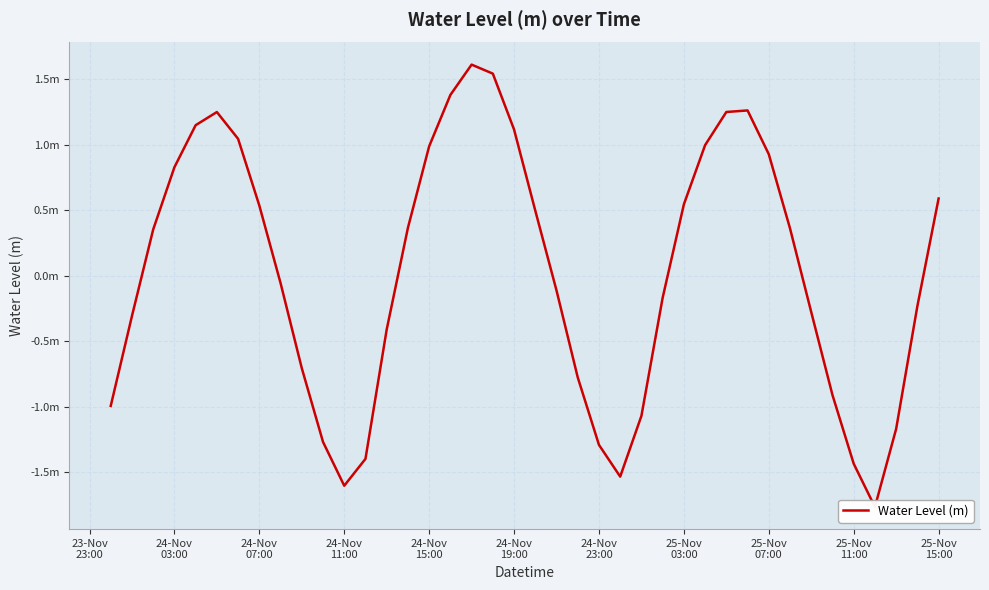

The value at 25-Nov 07:00 is 0.9. True or false?

True